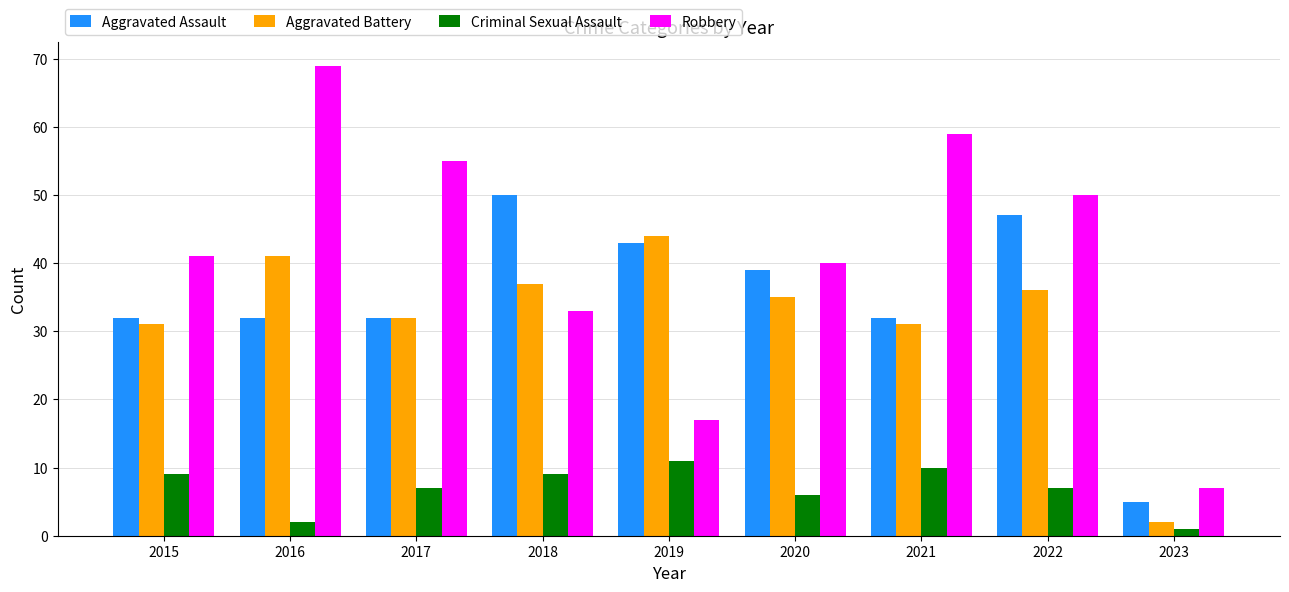

What is the spread (max minus min) of values at 2018?

41